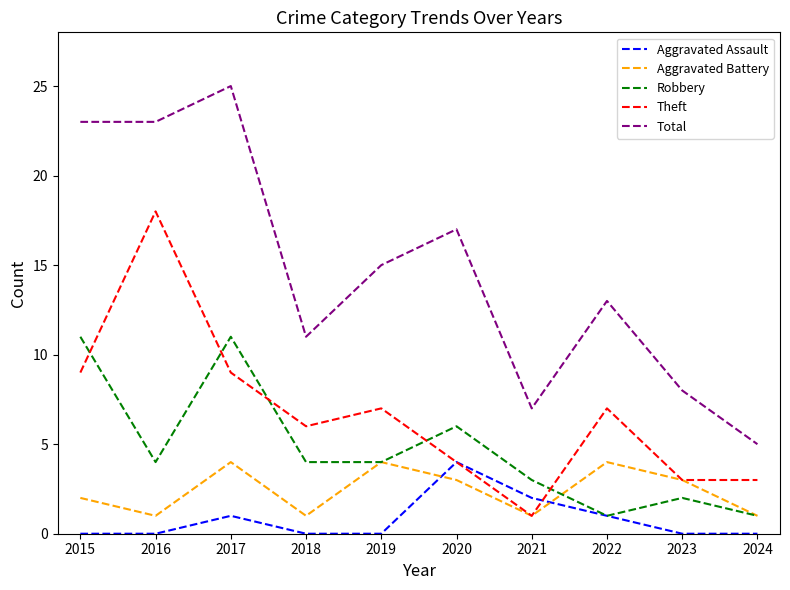

What is the spread (max minus min) of values at 2017?

24